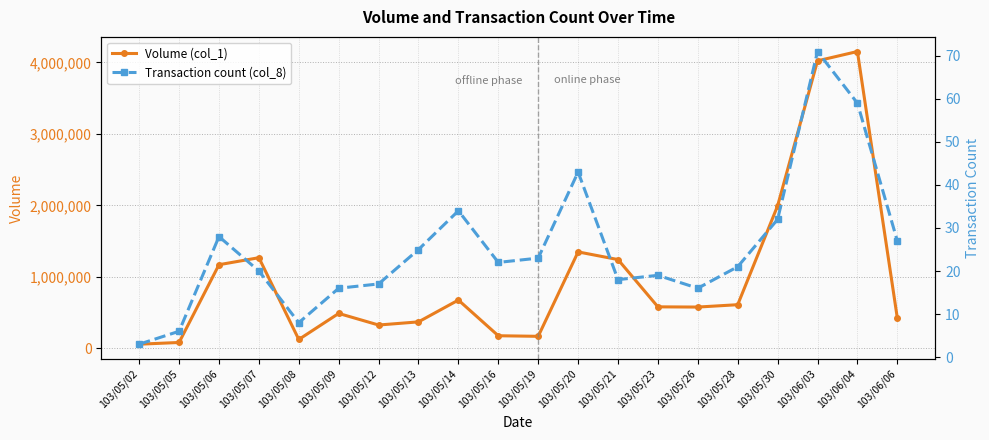

Is this an area chart (filled region under the line)?

No